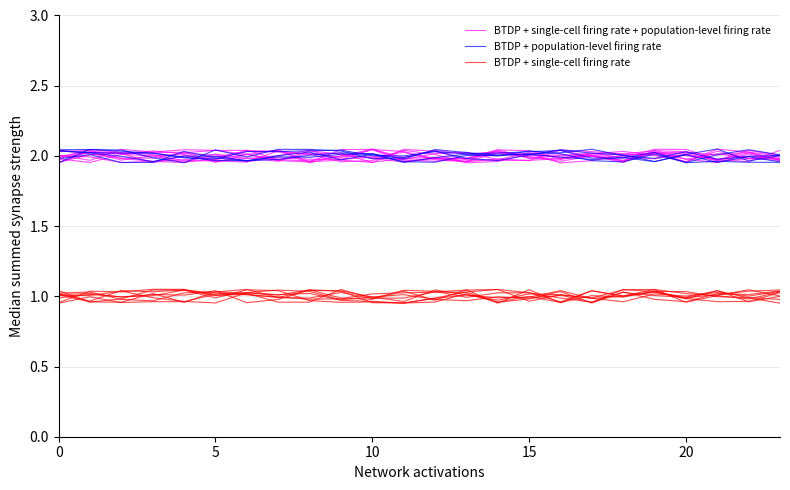

Does the chart display data point markers on the line(s)?

No